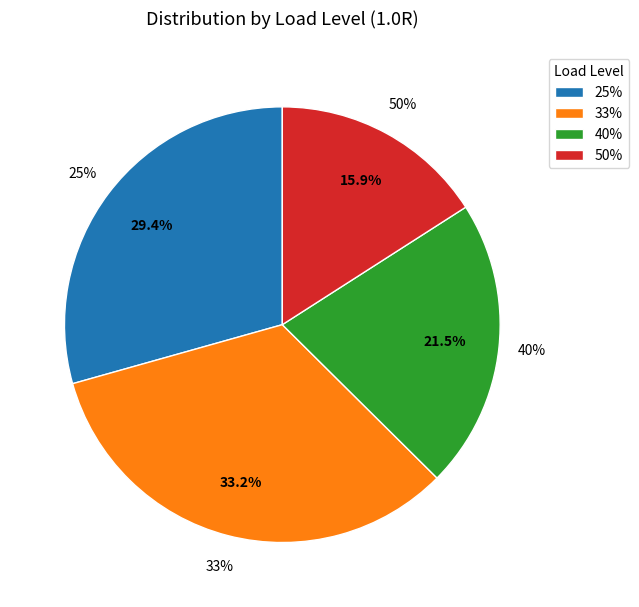

What percentage do 50% and 25% together represent?

45.3%